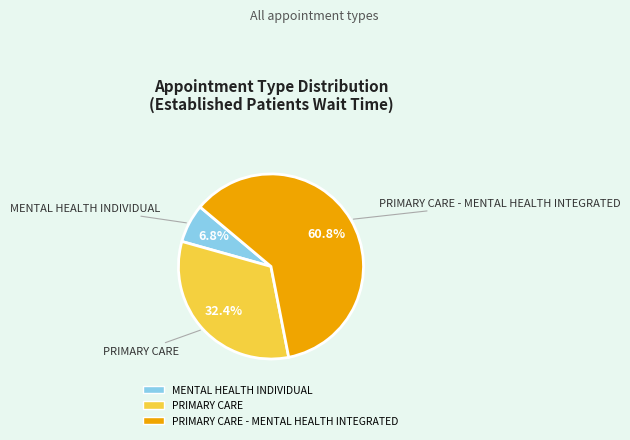

Is there a majority slice in this chart?

Yes